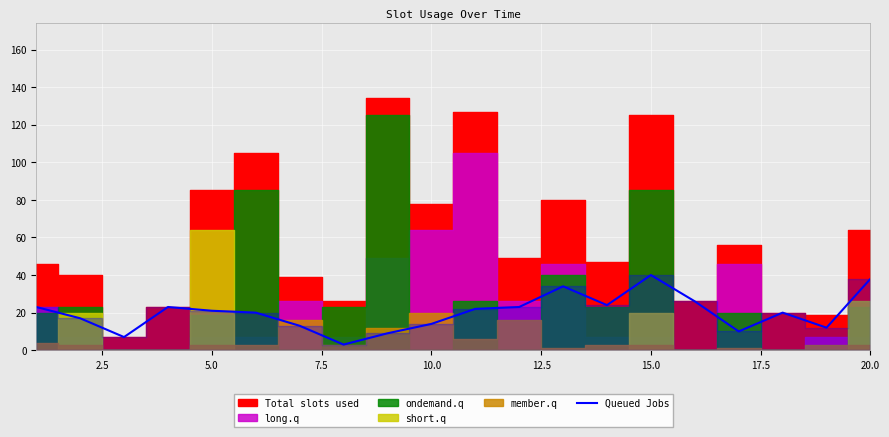

What is the highest value of the Queued Jobs series?

40